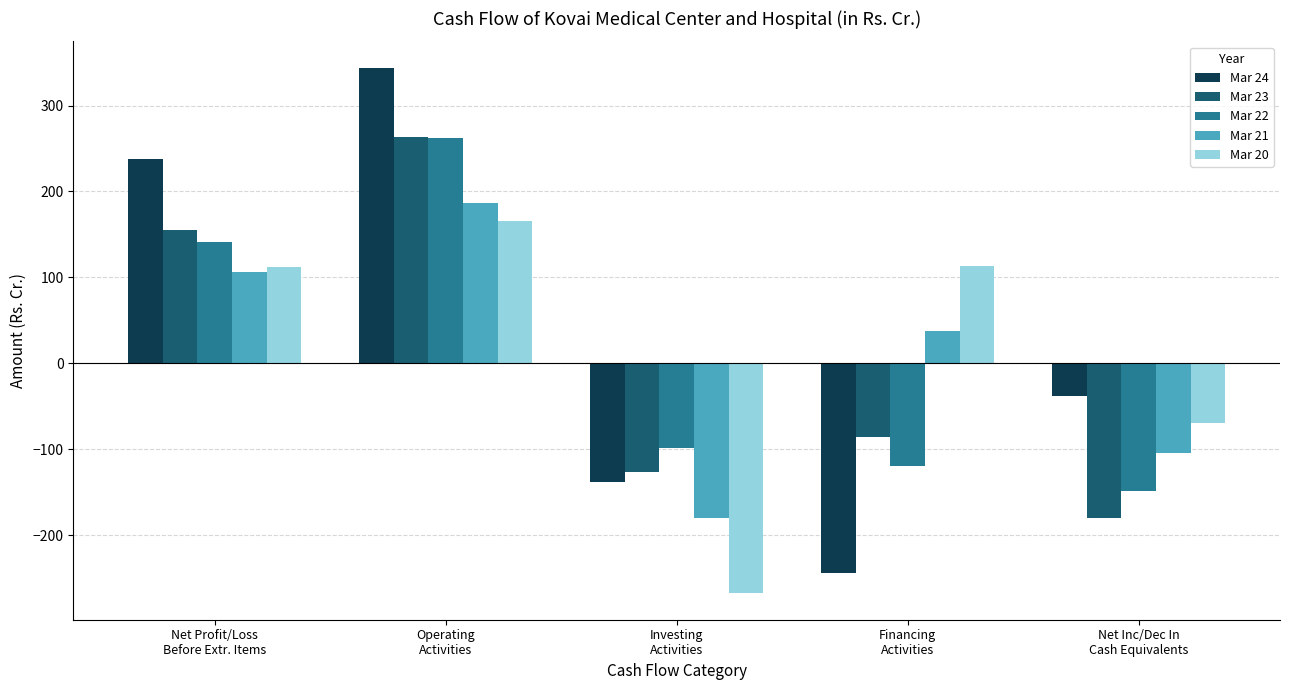

What is the lowest value of the Mar 22 series?

-149.1